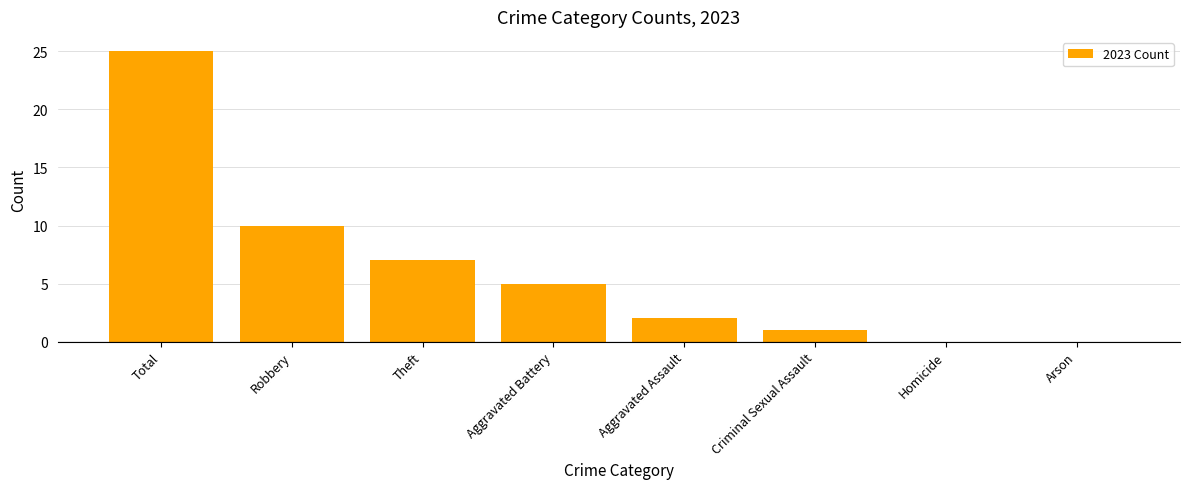

What is the change in value from Aggravated Battery to Homicide?

-5